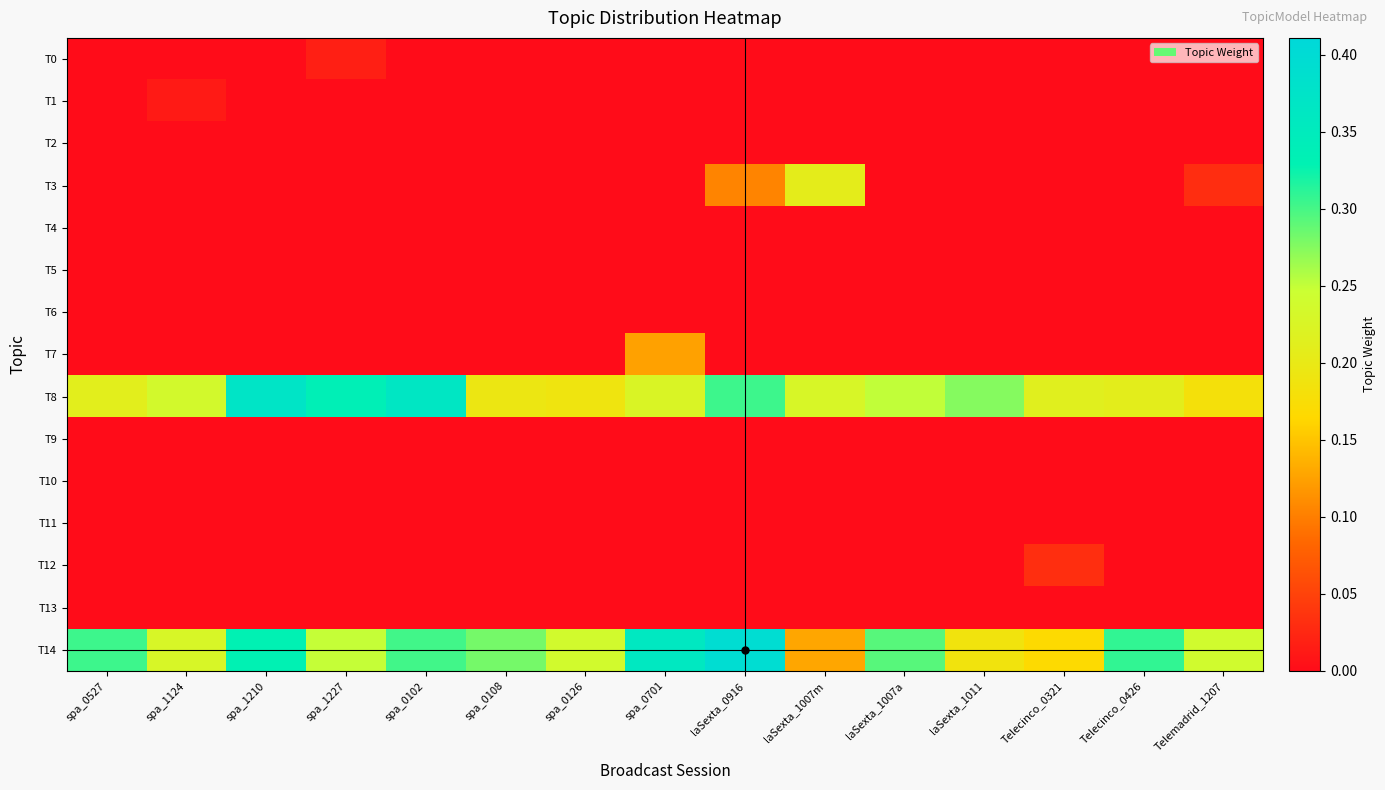

What is the total value across all series at Telecinco_0321?

0.4